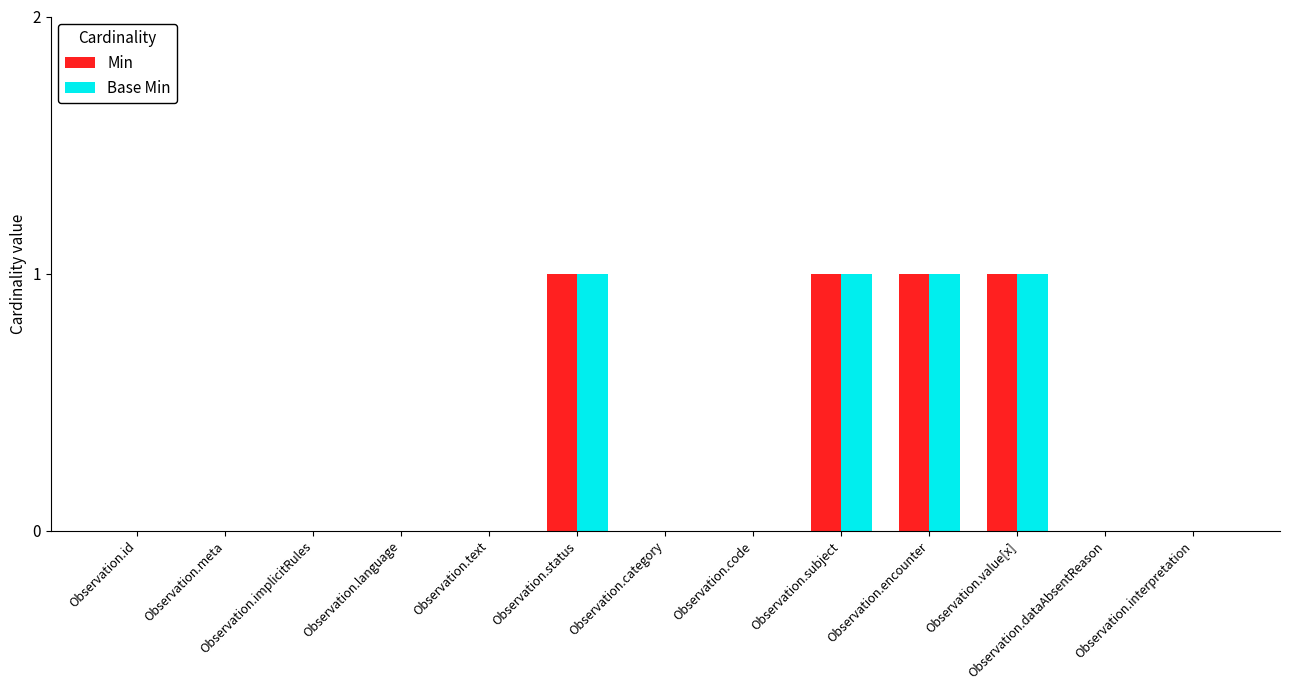

What is the sum of all Base Min values?

4